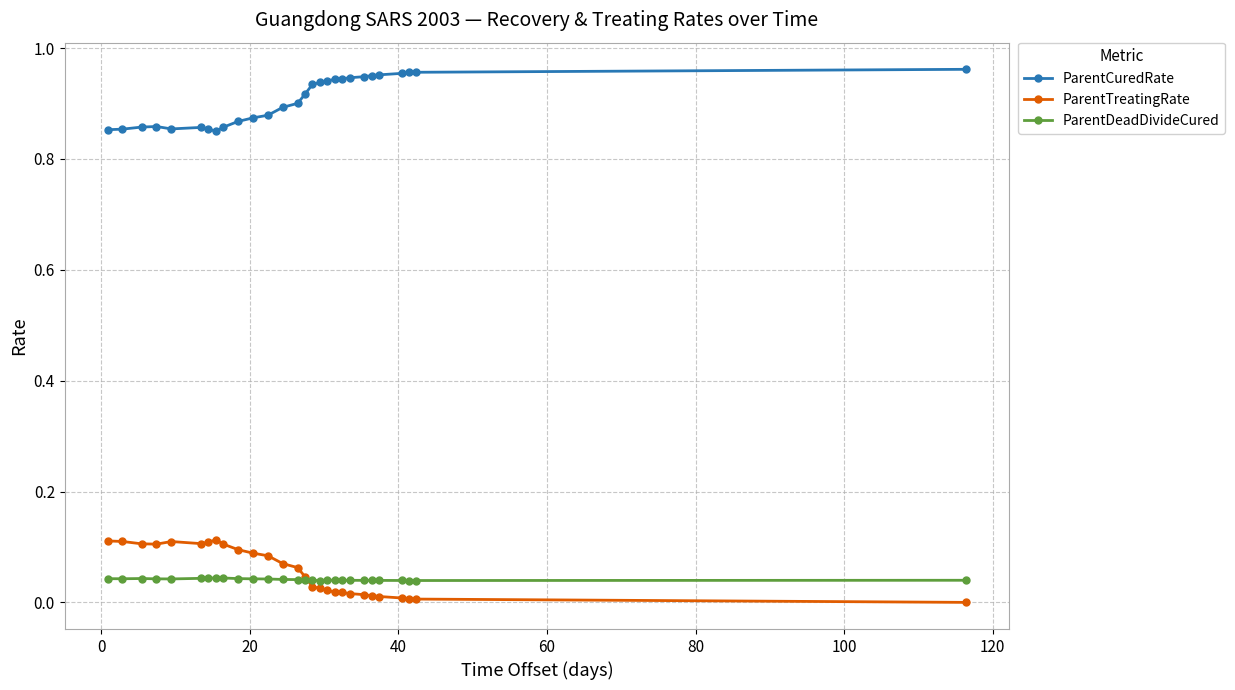

Rank the series by their maximum value, from highest to lowest.

ParentCuredRate, ParentTreatingRate, ParentDeadDivideCured